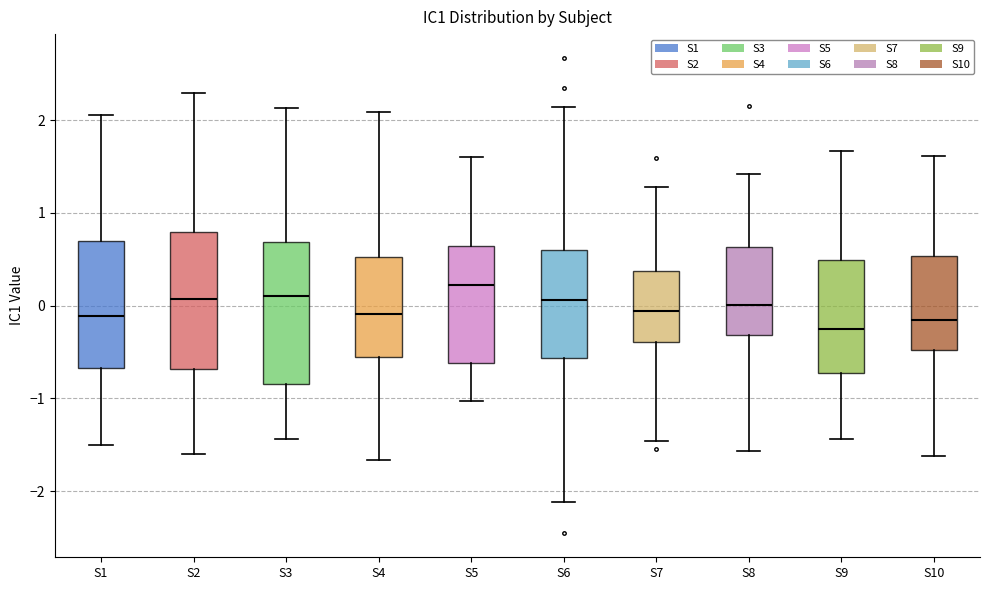

Reading left to right, transcribe this box plot: for each box, give where its median line is, the range the box spans, and where its two whiskers end, as read against the y-axis. The values are not printed on the chart, so give them approximately, as read against the axis.

S1: median -0.1, box -0.7 to 0.7, whiskers -1.5 to 2.1
S2: median 0.1, box -0.7 to 0.8, whiskers -1.6 to 2.3
S3: median 0.1, box -0.8 to 0.7, whiskers -1.4 to 2.1
S4: median -0.1, box -0.6 to 0.5, whiskers -1.7 to 2.1
S5: median 0.2, box -0.6 to 0.6, whiskers -1.0 to 1.6
S6: median 0.1, box -0.6 to 0.6, whiskers -2.1 to 2.1
S7: median -0.1, box -0.4 to 0.4, whiskers -1.5 to 1.3
S8: median 0.0, box -0.3 to 0.6, whiskers -1.6 to 1.4
S9: median -0.3, box -0.7 to 0.5, whiskers -1.4 to 1.7
S10: median -0.2, box -0.5 to 0.5, whiskers -1.6 to 1.6